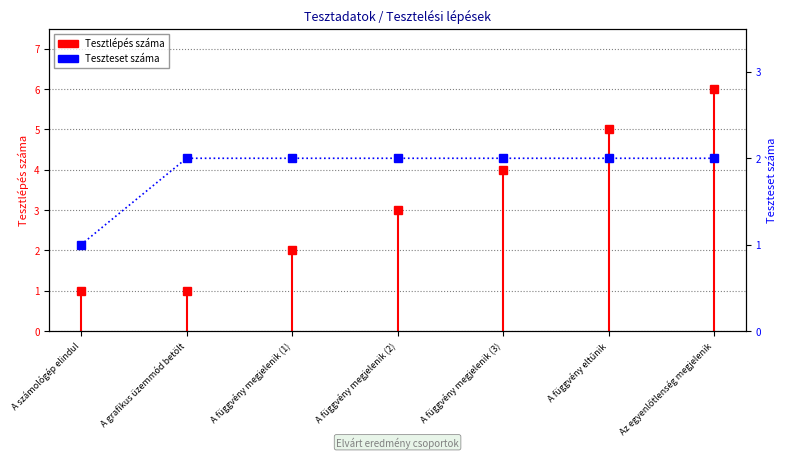

At which label is the value closest to 1?

A számológép elindul